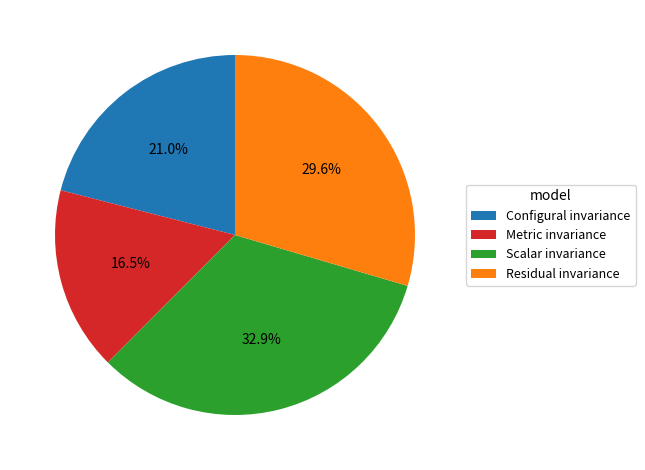

Between Metric invariance and Configural invariance, which is larger?

Configural invariance